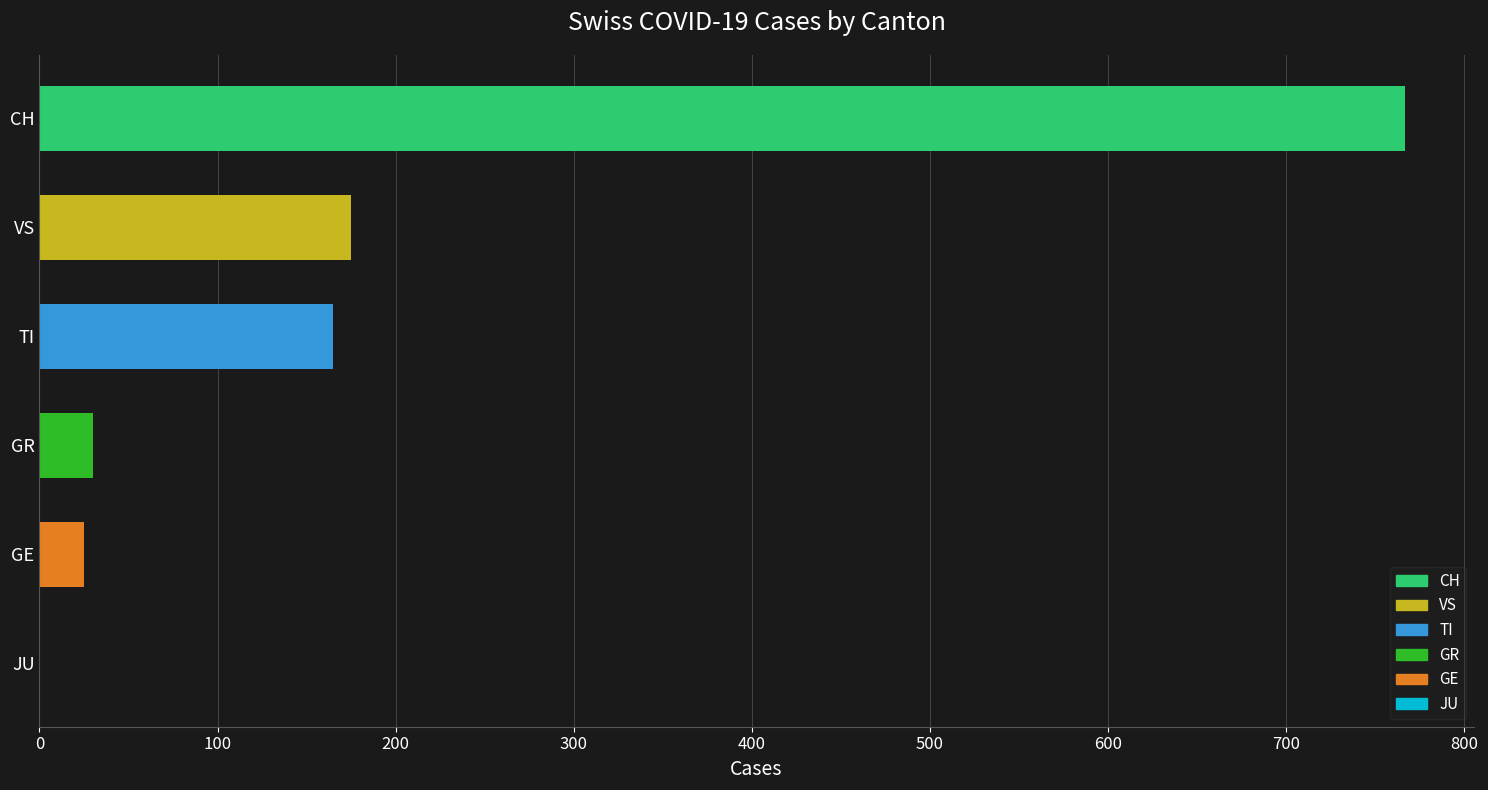

What is the change in value from CH to TI?

-602